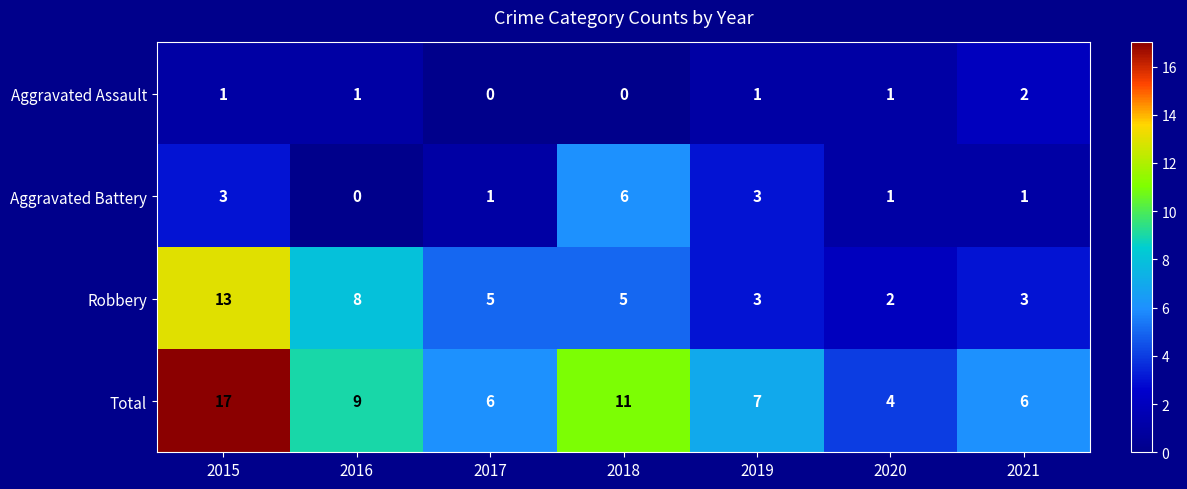

The Aggravated Assault series shows 0 at 2020. True or false?

False